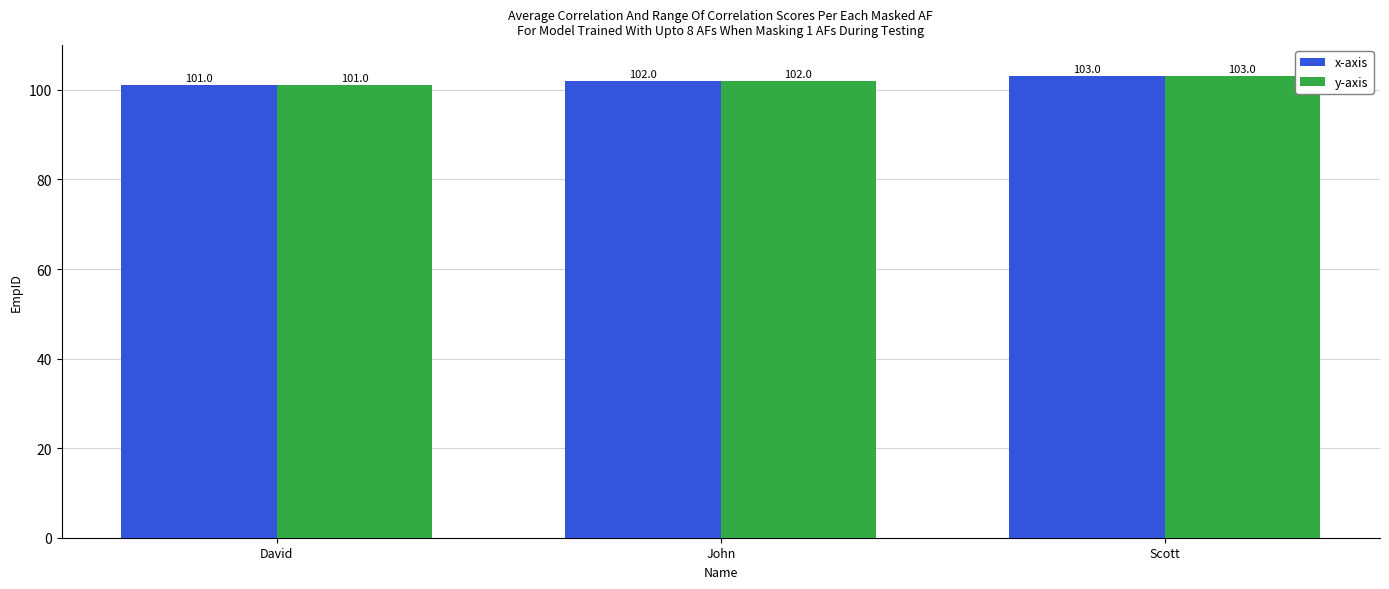

List the labels in order of y-axis value, smallest first.

David, John, Scott